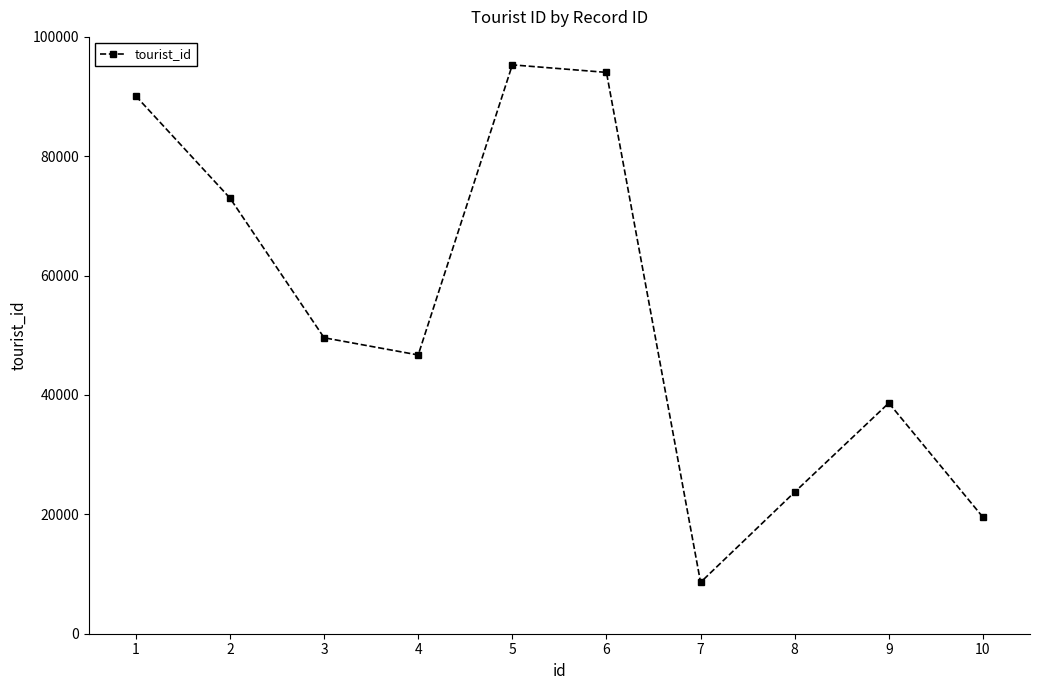

What is the difference between the maximum and minimum values?

86707